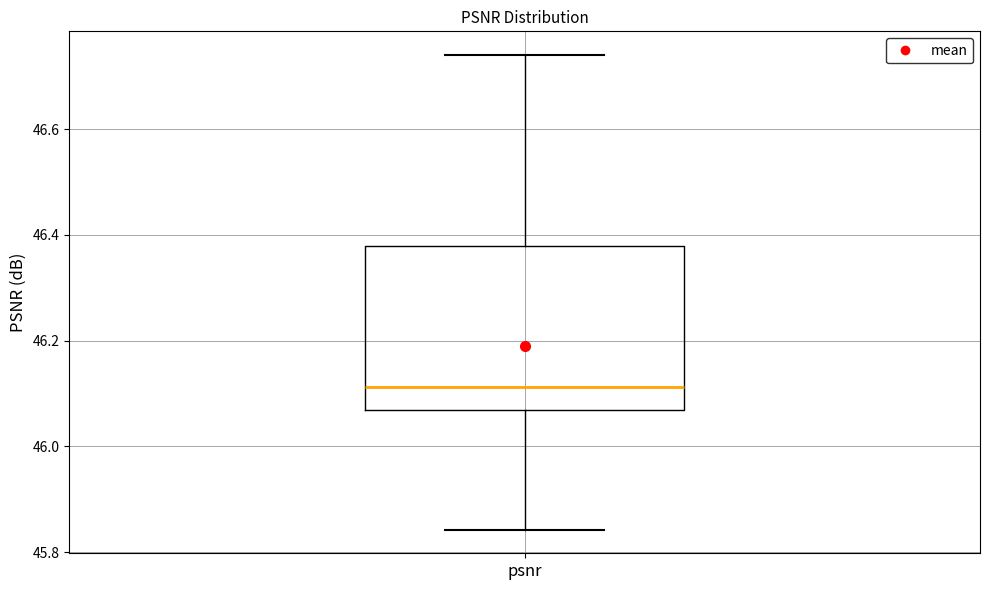

Where is the upper edge of the box for psnr on the y-axis? The values are not printed on the chart, so give them approximately, as read against the axis.

46.38